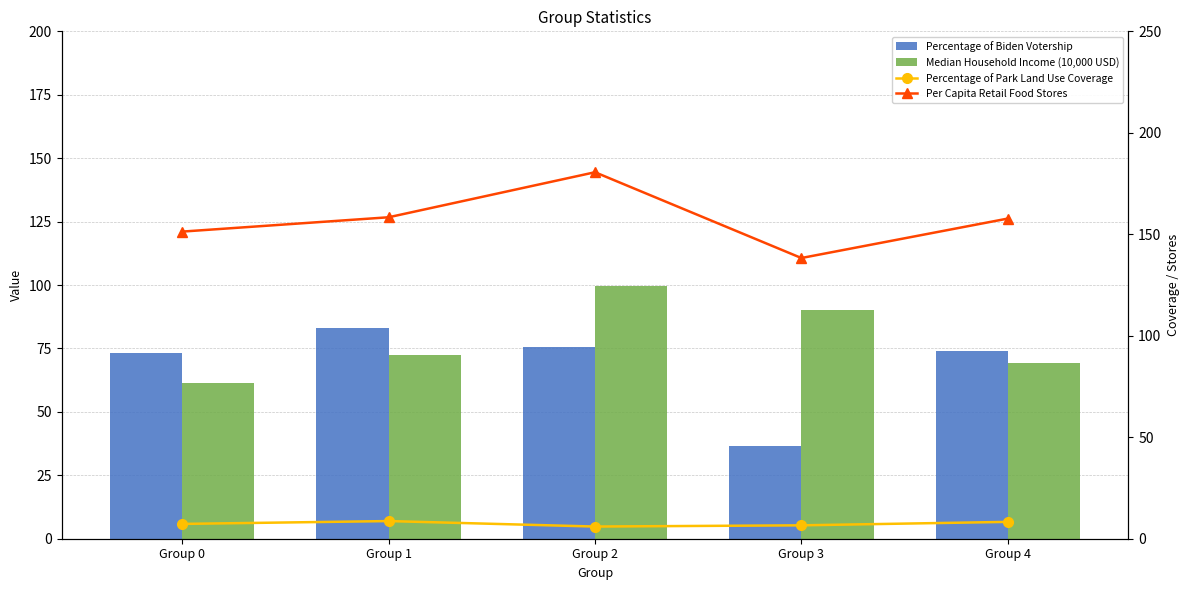

What is the difference between the highest and lowest values at Group 1?

149.7